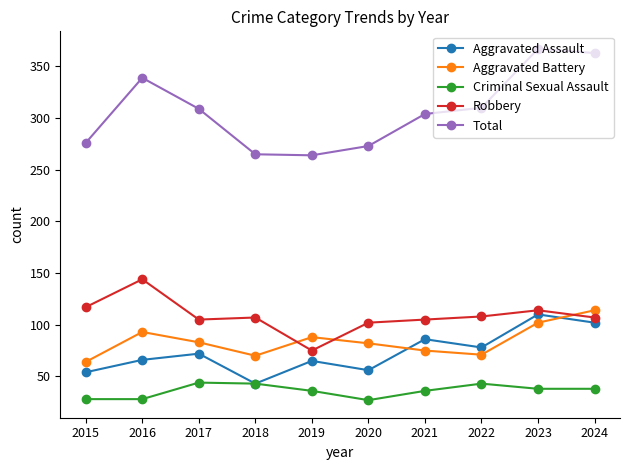

What is the total value across all series at 2016?

670